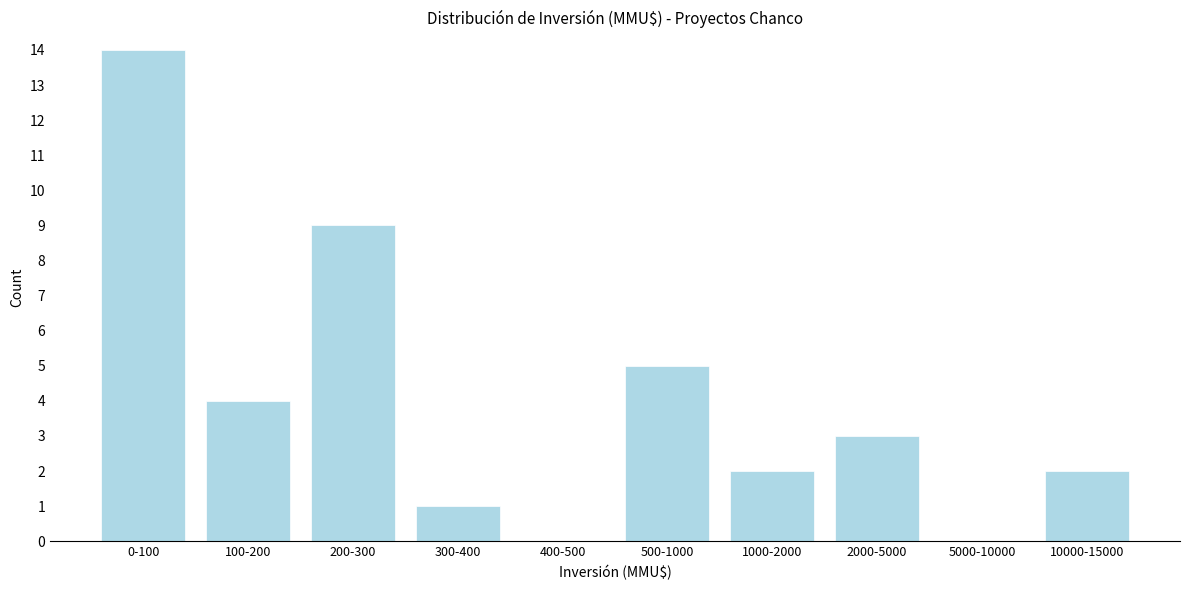

Reading right to left, transcribe all the data shown in this chart.

10000-15000=2	5000-10000=0	2000-5000=3	1000-2000=2	500-1000=5	400-500=0	300-400=1	200-300=9	100-200=4	0-100=14